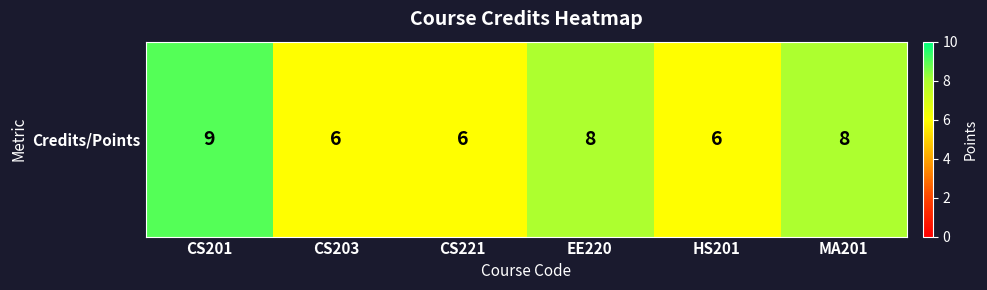

What is the change in value from CS201 to MA201?

-1